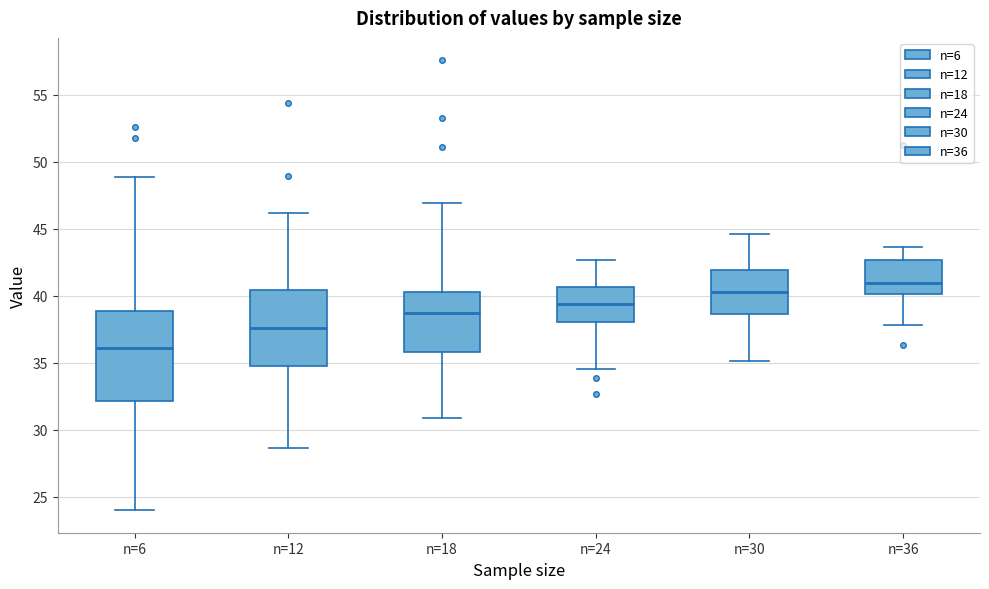

Reading left to right, read every box against the y-axis: the position of its median line, the range the box covers, and the ends of its whiskers. The values are not printed on the chart, so give them approximately, as read against the axis.

n=6: median 36.0, box 32.0 to 39.0, whiskers 24.0 to 49.0
n=12: median 37.5, box 35.0 to 40.5, whiskers 28.5 to 46.0
n=18: median 39.0, box 36.0 to 40.5, whiskers 31.0 to 47.0
n=24: median 39.5, box 38.0 to 40.5, whiskers 34.5 to 42.5
n=30: median 40.5, box 38.5 to 42.0, whiskers 35.0 to 44.5
n=36: median 41.0, box 40.0 to 42.5, whiskers 38.0 to 43.5